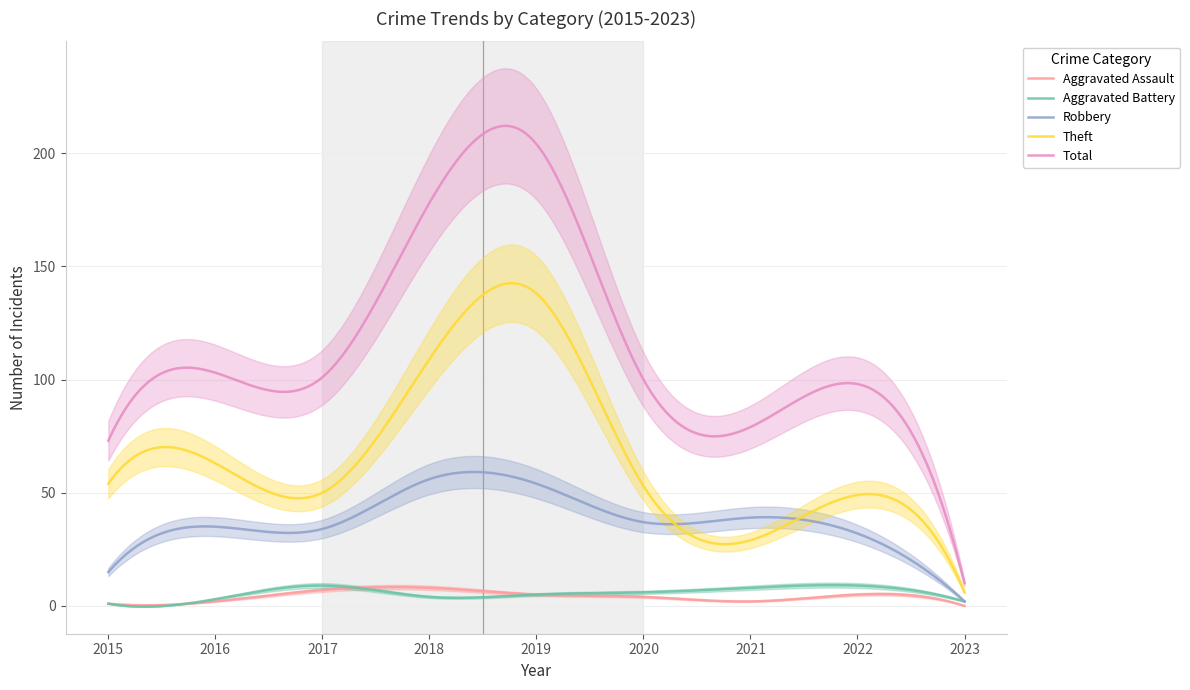

At which category does Theft reach its first local peak?

2016